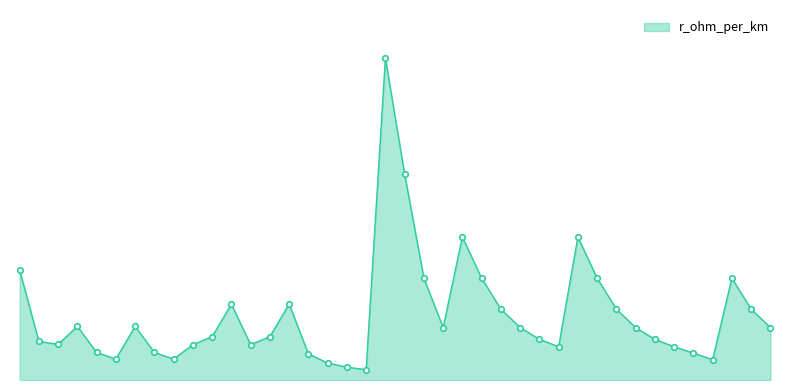

Does the chart have visible grid lines?

No